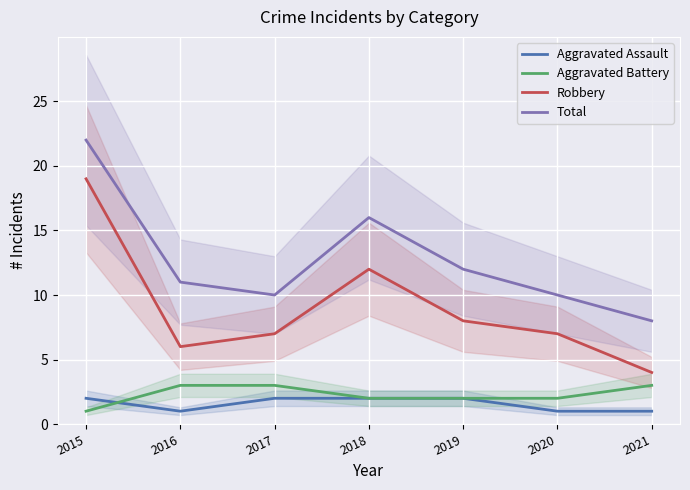

The Robbery series shows 25 at 2015. True or false?

False